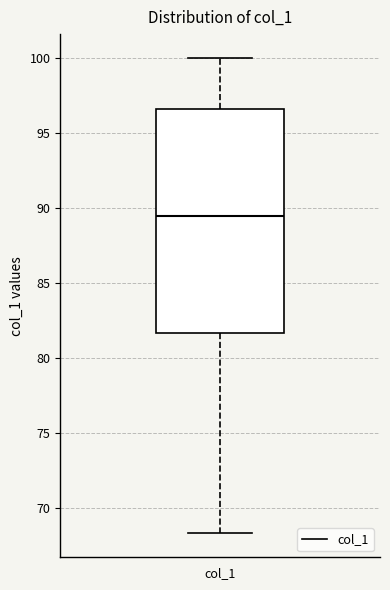

Transcribe this box plot: give where the median line is, the range the box spans, and where the two whiskers end, as read against the y-axis. The values are not printed on the chart, so give them approximately, as read against the axis.

median 89.5, box 81.5 to 96.5, whiskers 68.5 to 100.0